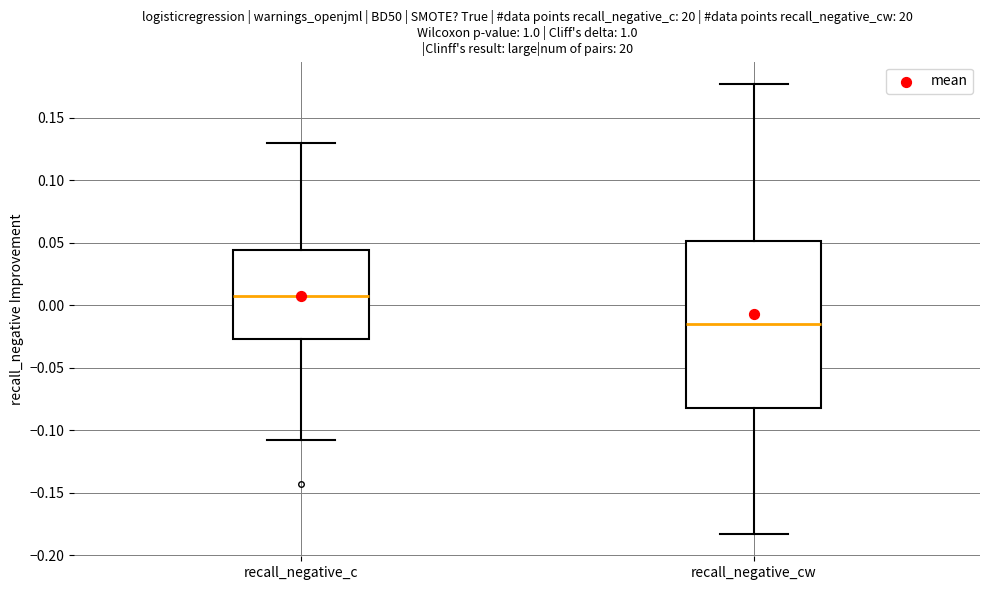

Where is the upper edge of the box for recall_negative_c on the y-axis? The values are not printed on the chart, so give them approximately, as read against the axis.

0.045